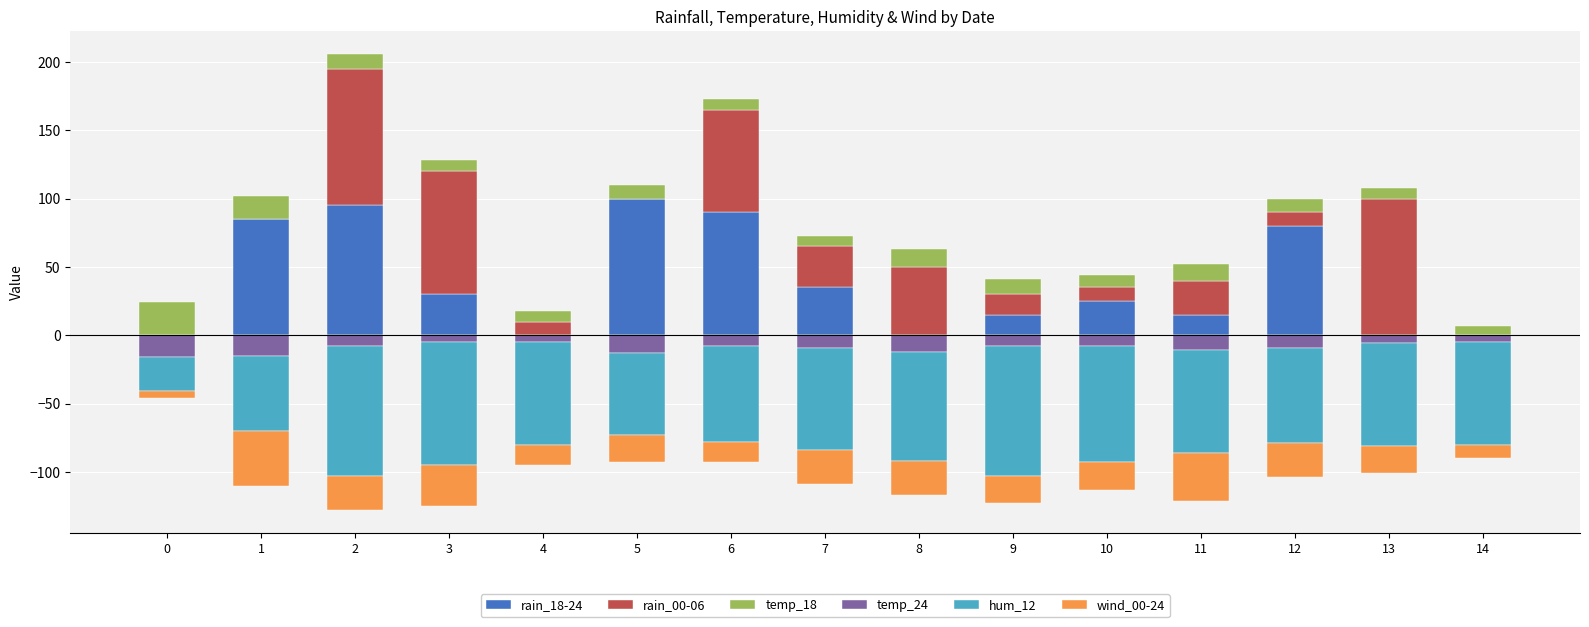

The rain_18-24 series shows -43 at 4. True or false?

False